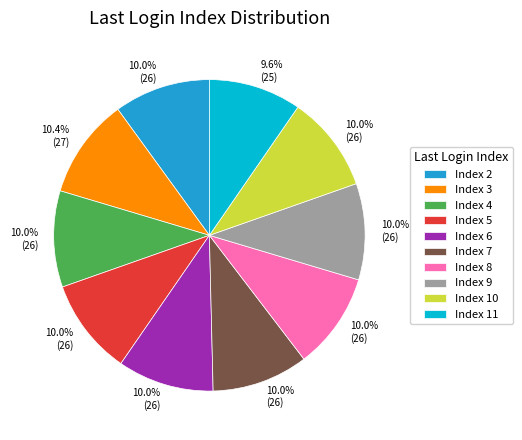

Do Index 5 and Index 3 together represent more than half of the pie?

No